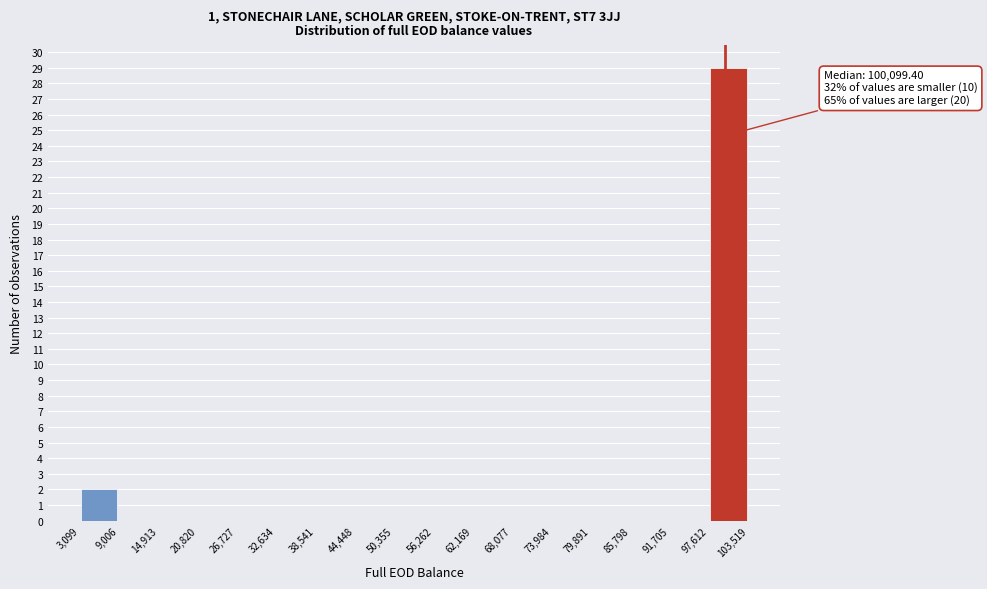

Over which range of the x-axis is the bar tallest?

97,612 to 103,519